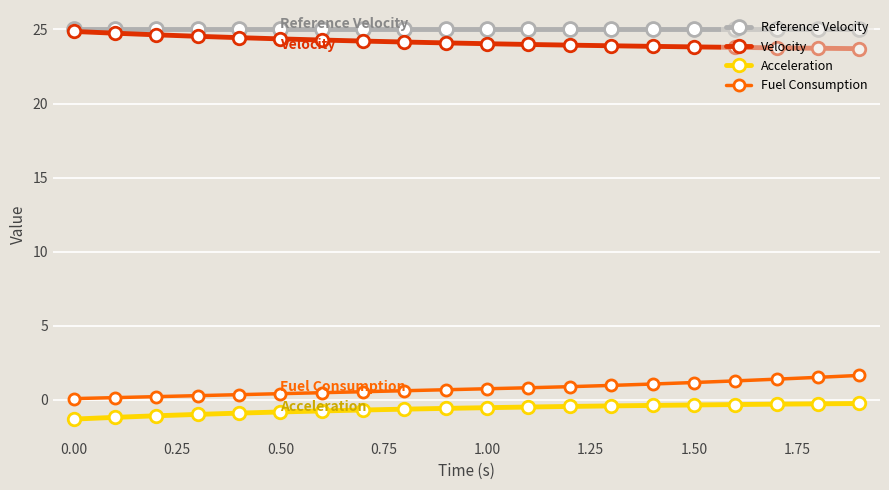

At how many categories does at least one series exceed 3?

20